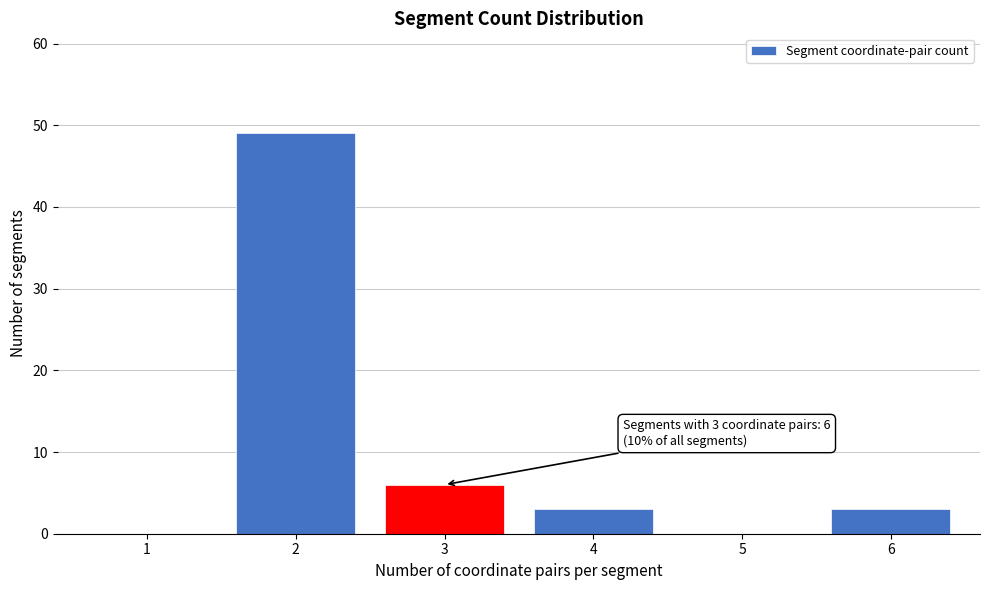

Reading left to right, what are all the values shown in this chart?

1=0	2=49	3=6	4=3	5=0	6=3